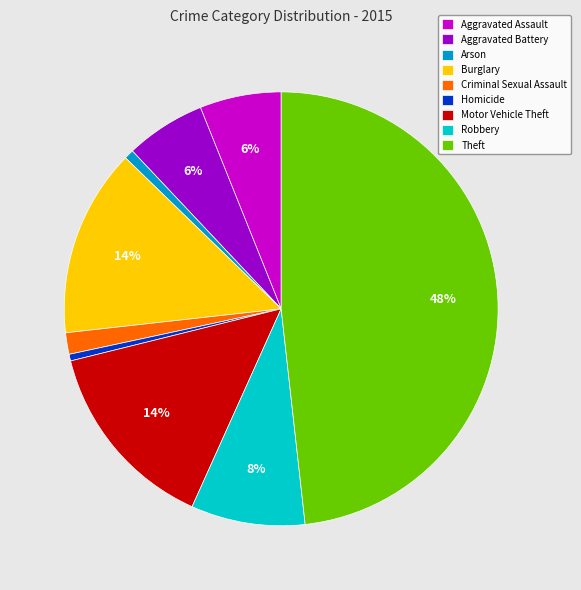

Which has a higher value, Theft or Criminal Sexual Assault?

Theft